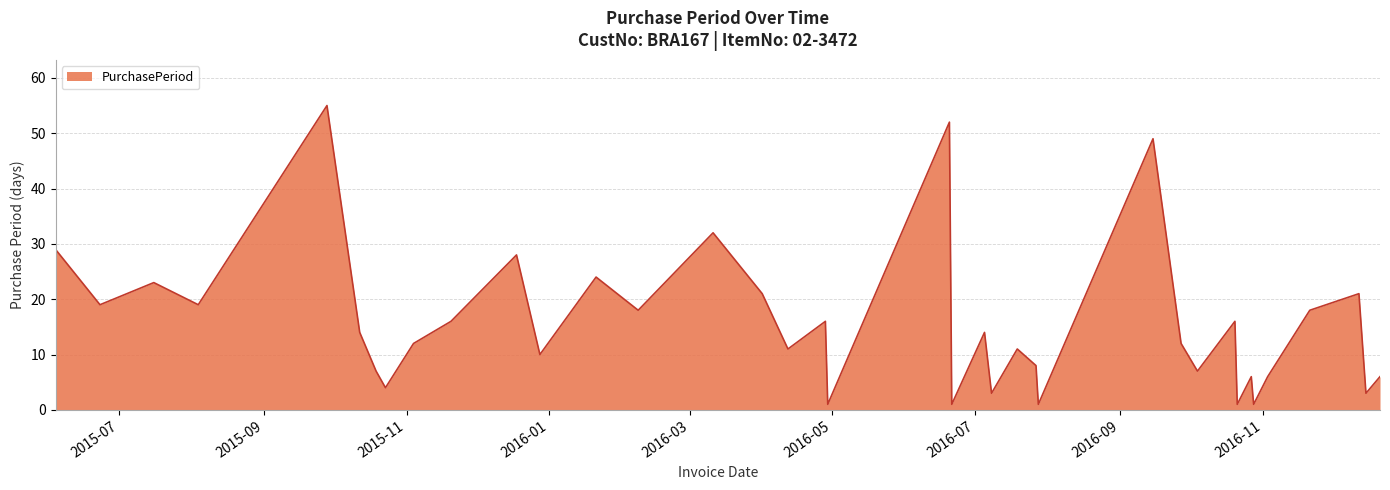

What is the minimum value shown in the chart?

1